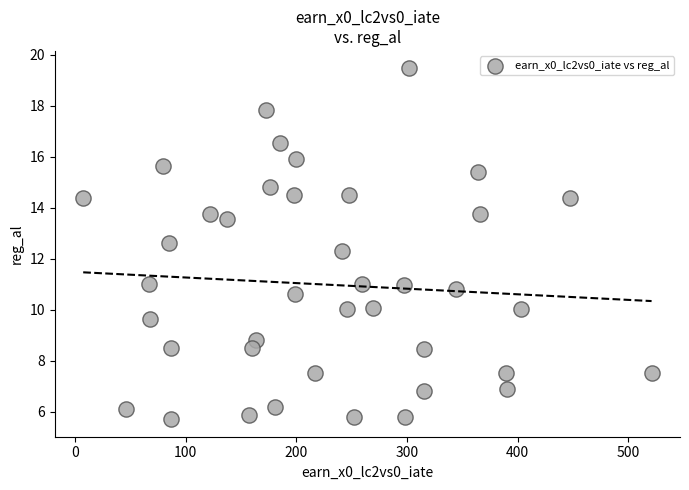

What is the range of X values (max minus min)?

513.4